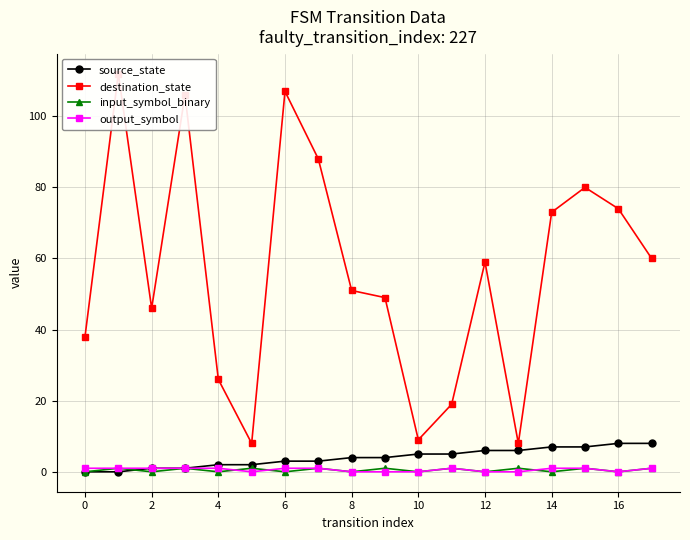

What is the spread (max minus min) of values at 17?

59